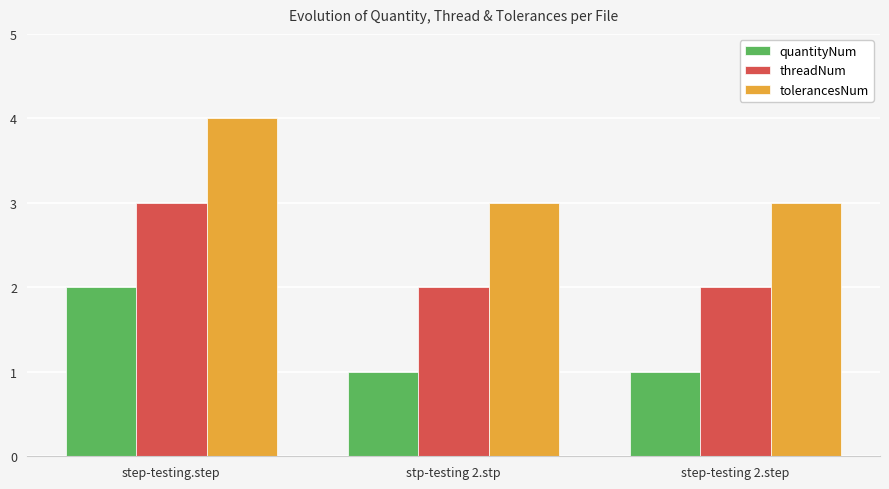

The value of tolerancesNum at step-testing 2.step is 3. True or false?

True